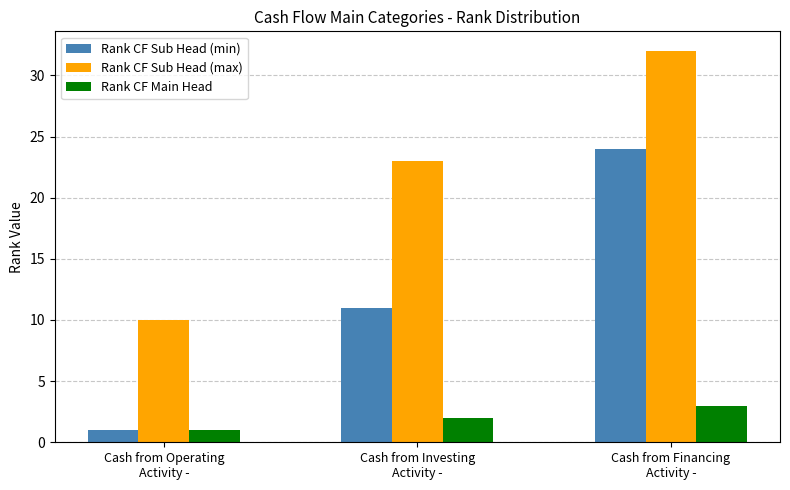

How many series are shown in this chart?

3